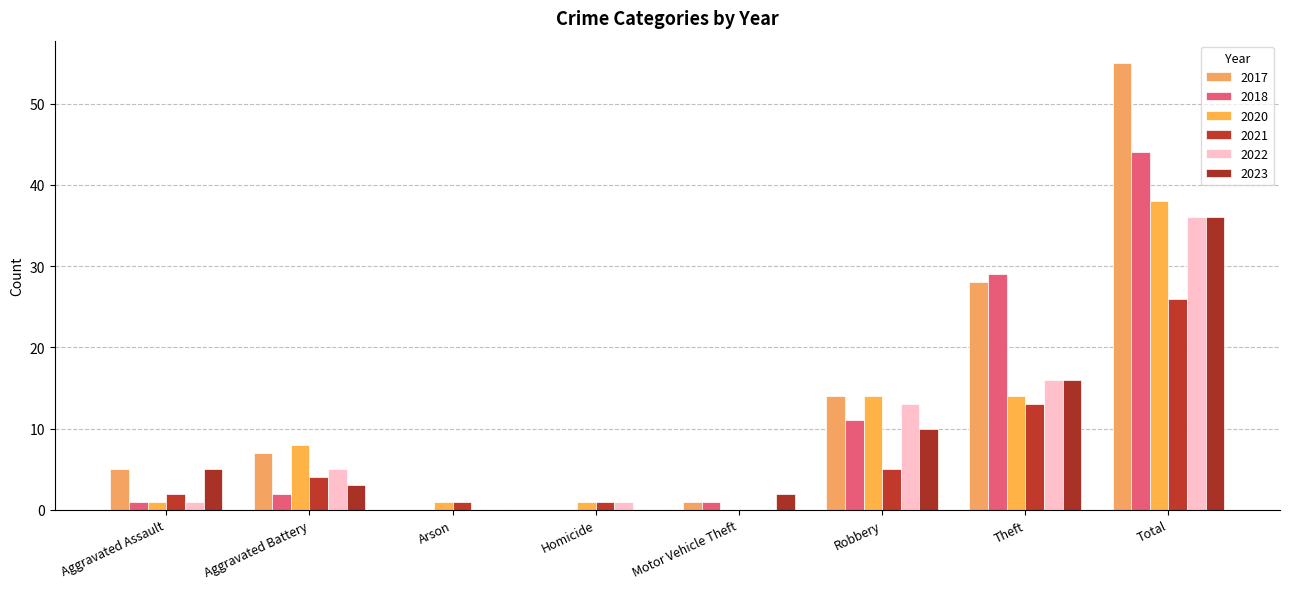

True or false: 2022 has a value of 0 at Motor Vehicle Theft.

True